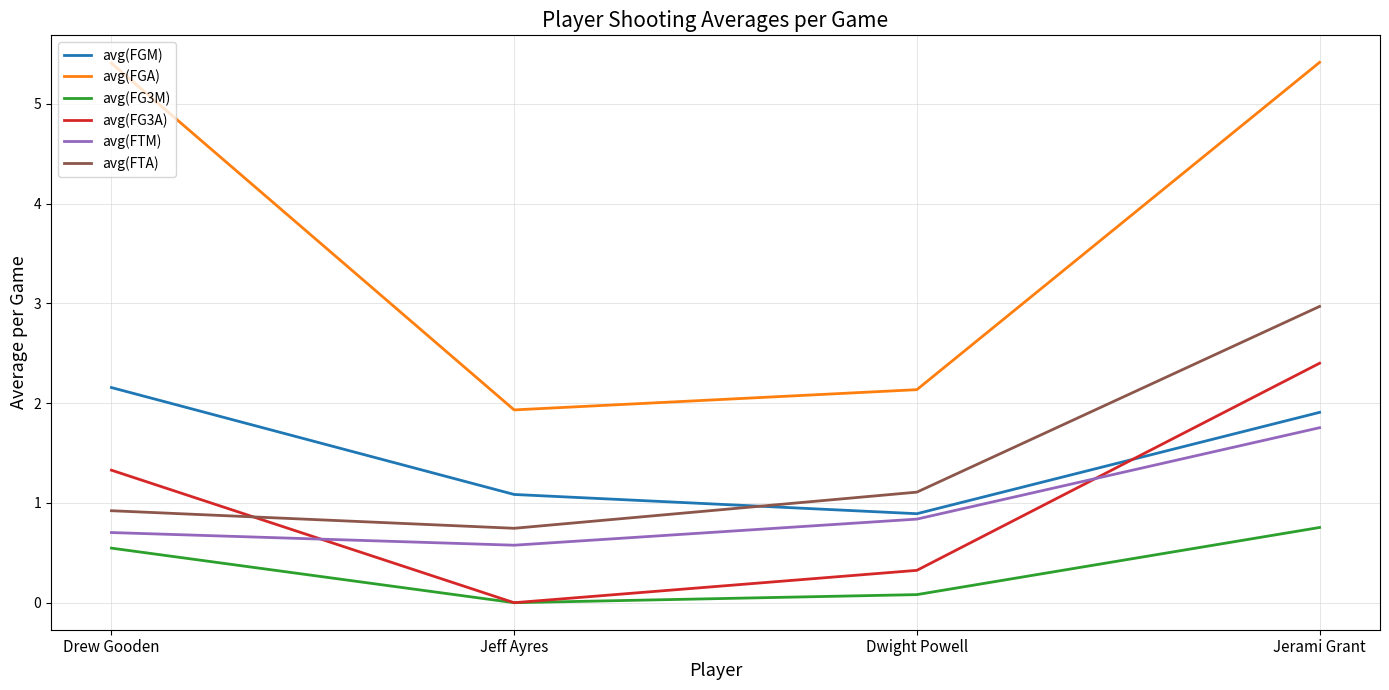

What is the lowest value of the avg(FGA) series?

1.9